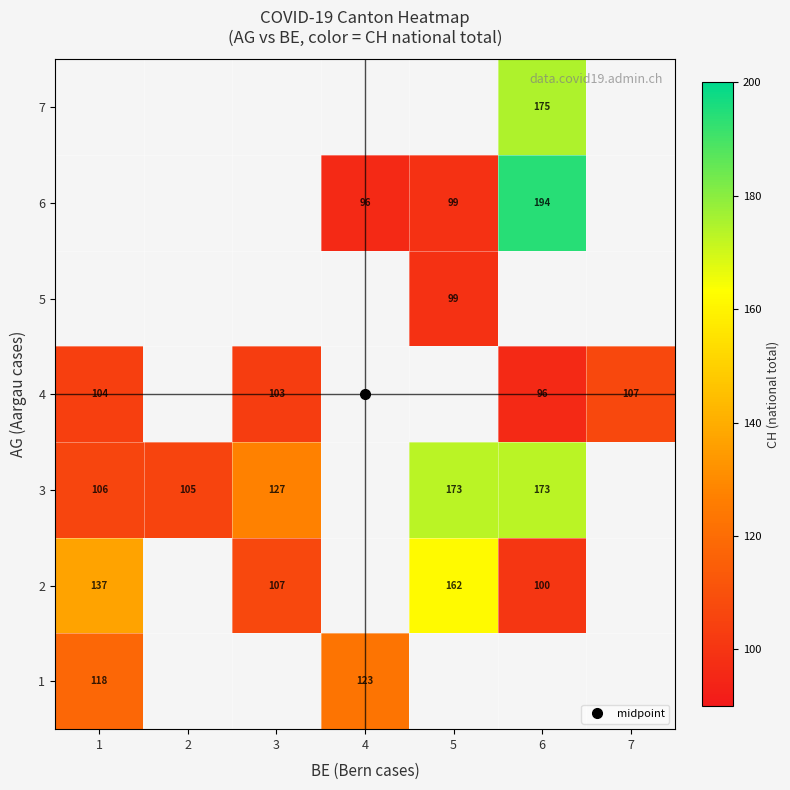

Which category has the highest value across all series?

6